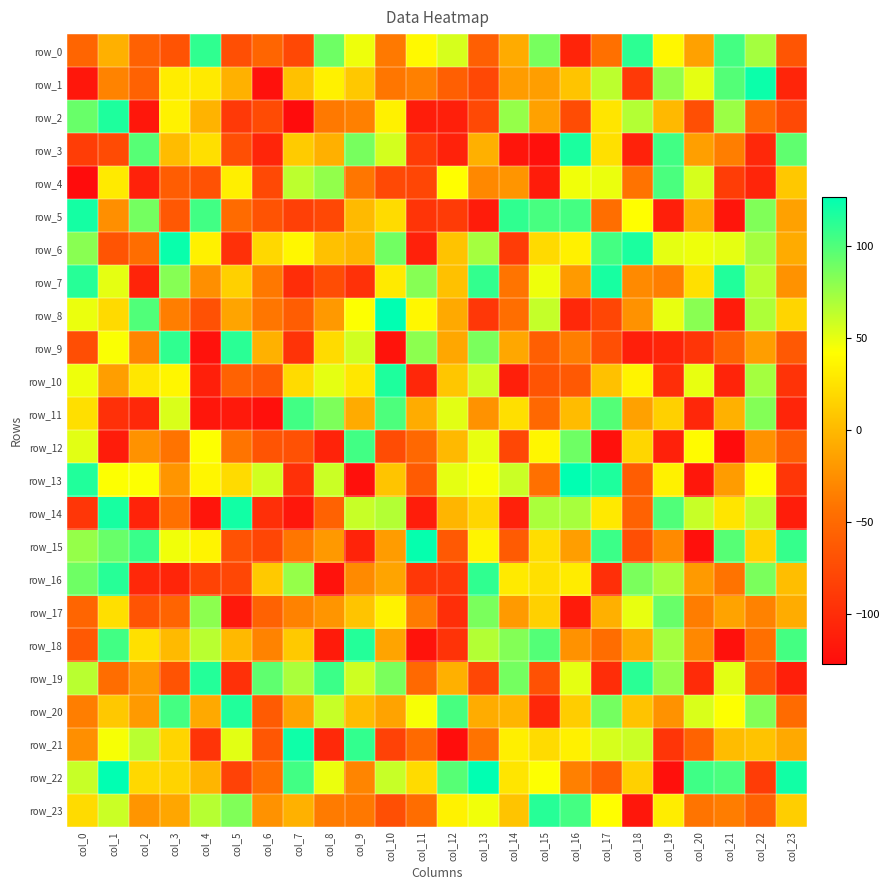

How many values in the row_1 series exceed -4?

11